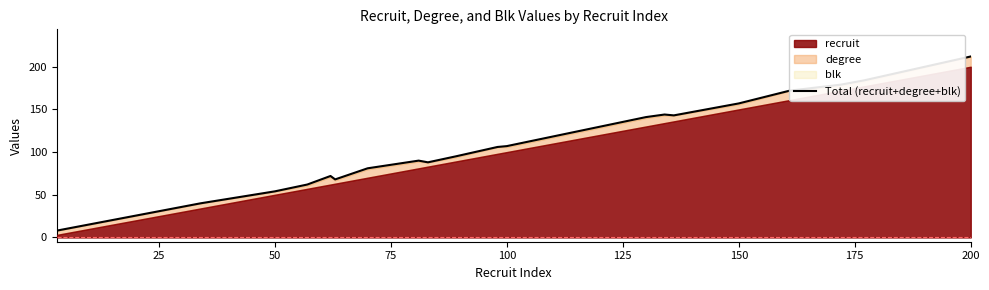

The value at 17 is 240. True or false?

False